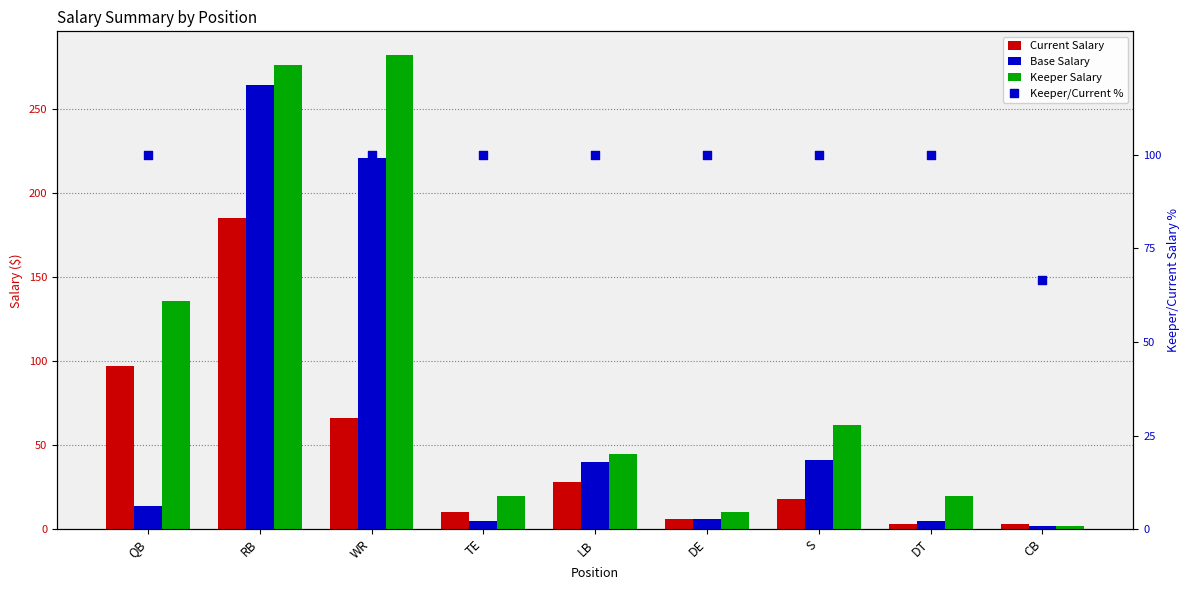

At which category is the sum across all series the highest?

RB